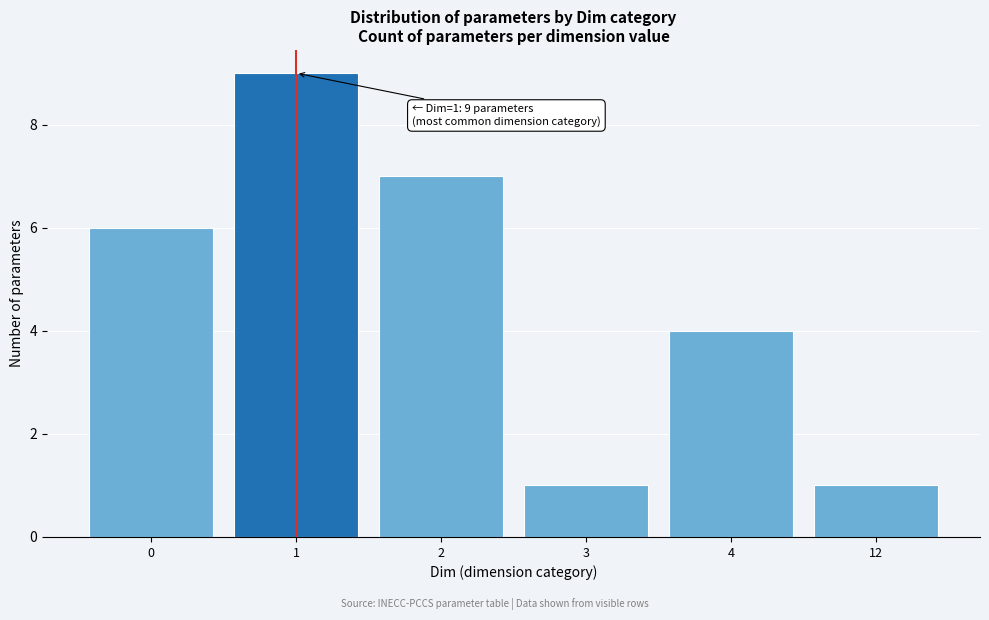

Reading left to right, list all the values displayed in this chart.

0=6	1=9	2=7	3=1	4=4	12=1